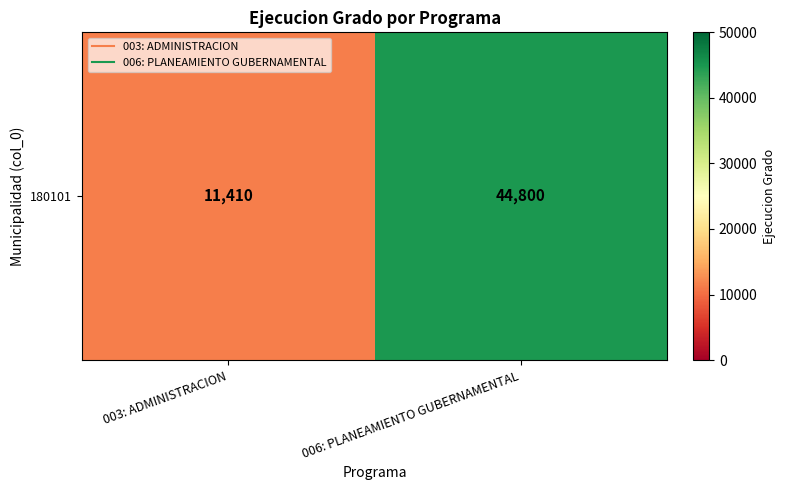

The value at 003: ADMINISTRACION is 6869. True or false?

False